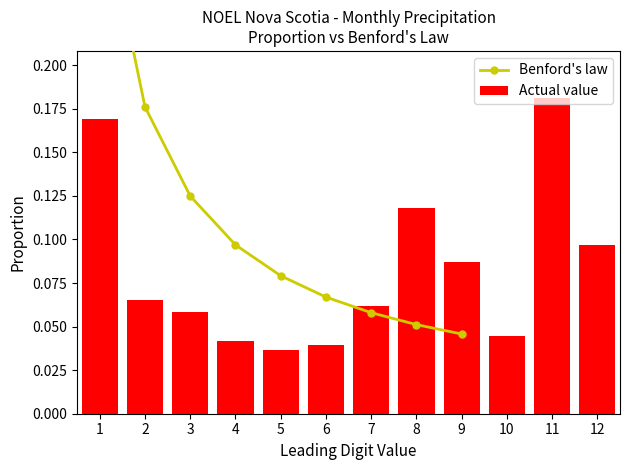

The value at 05 is 0.0. True or false?

True